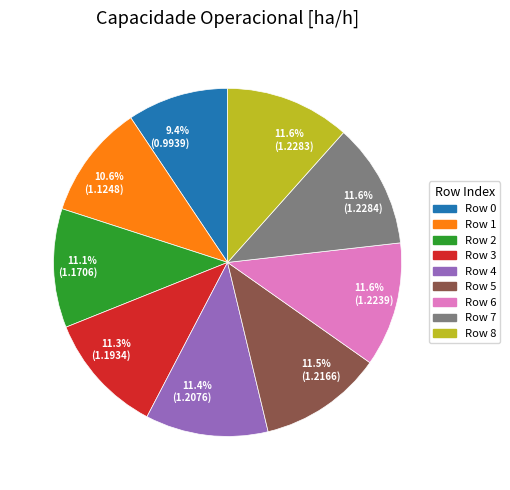

How many segments does this pie chart have?

9